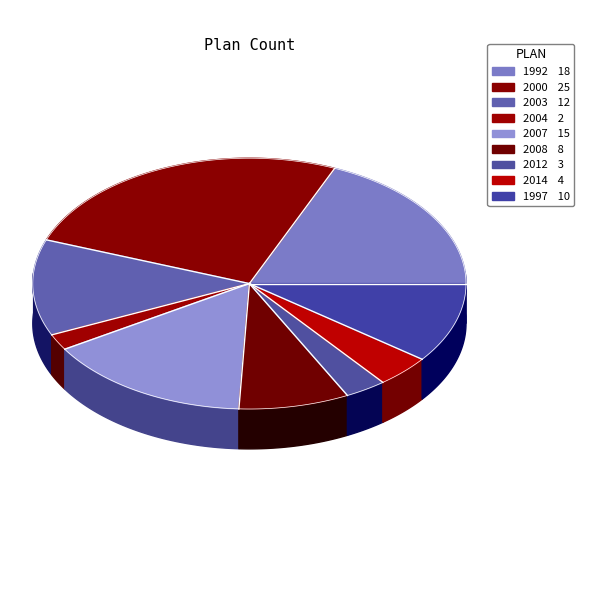

Which slice is the smallest?

2004